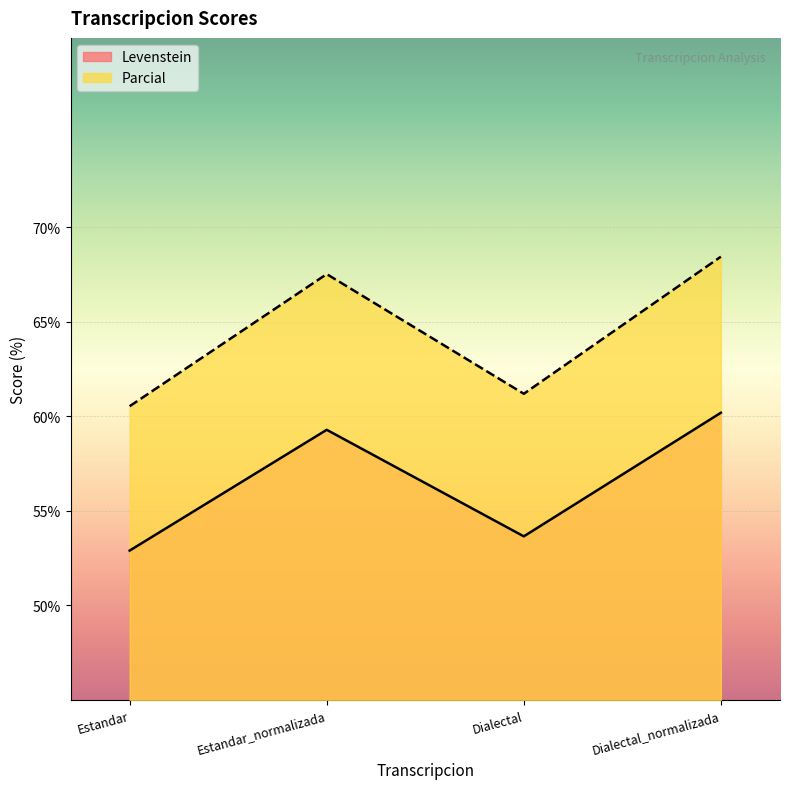

How many categories are shown in the chart?

4